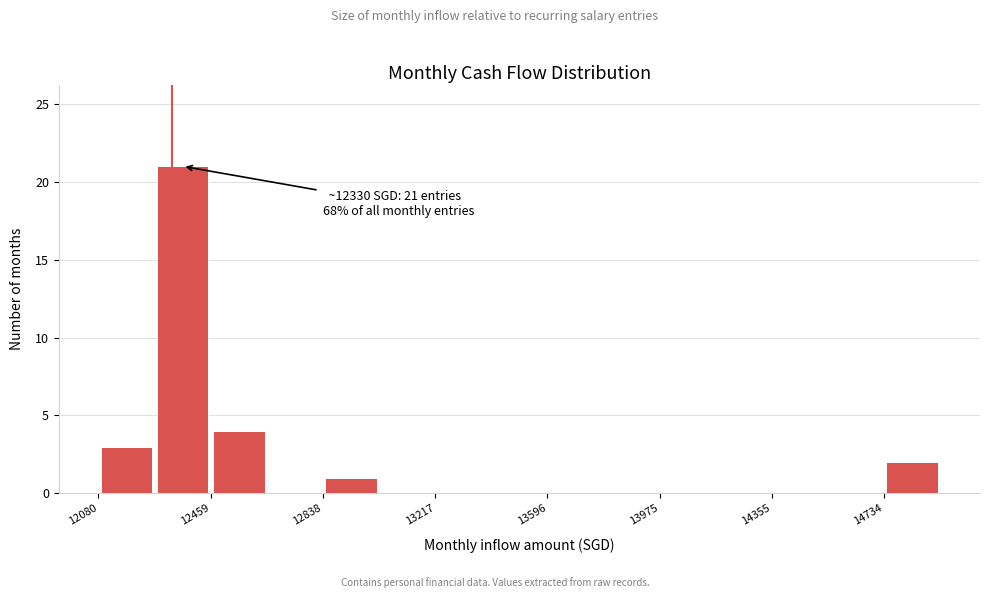

Around what value on the x-axis is the tallest bar? Give the approximate position of its centre, as read against the axis.

12350